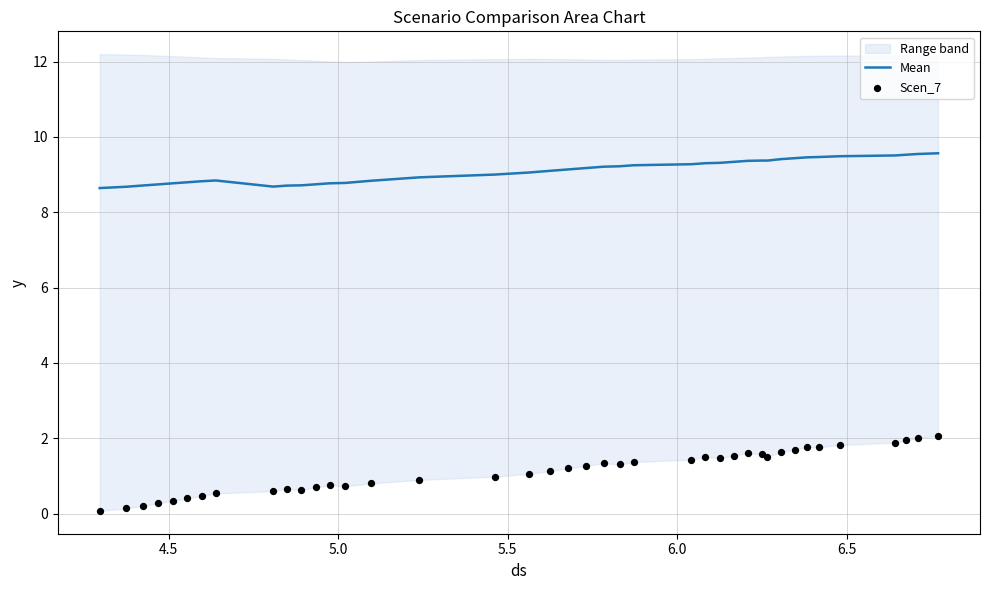

Which series contains the lowest Y value?

Scen_7